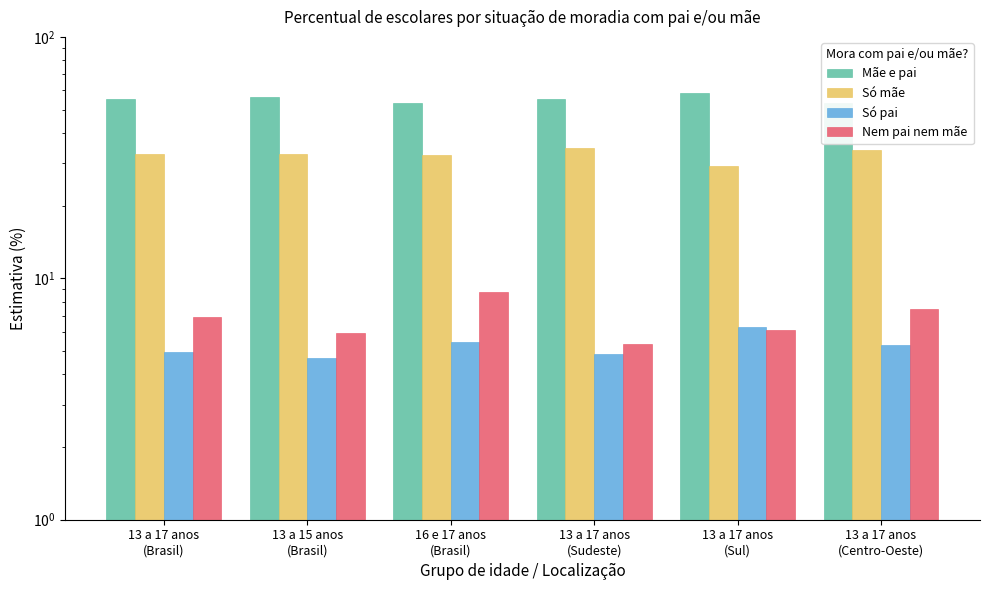

What is the highest value of the Mãe e pai series?

58.4